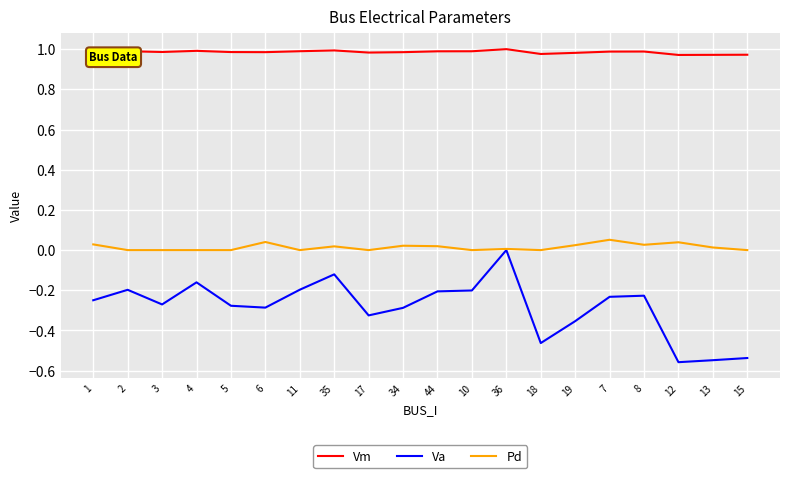

What position from the right is 4?

17